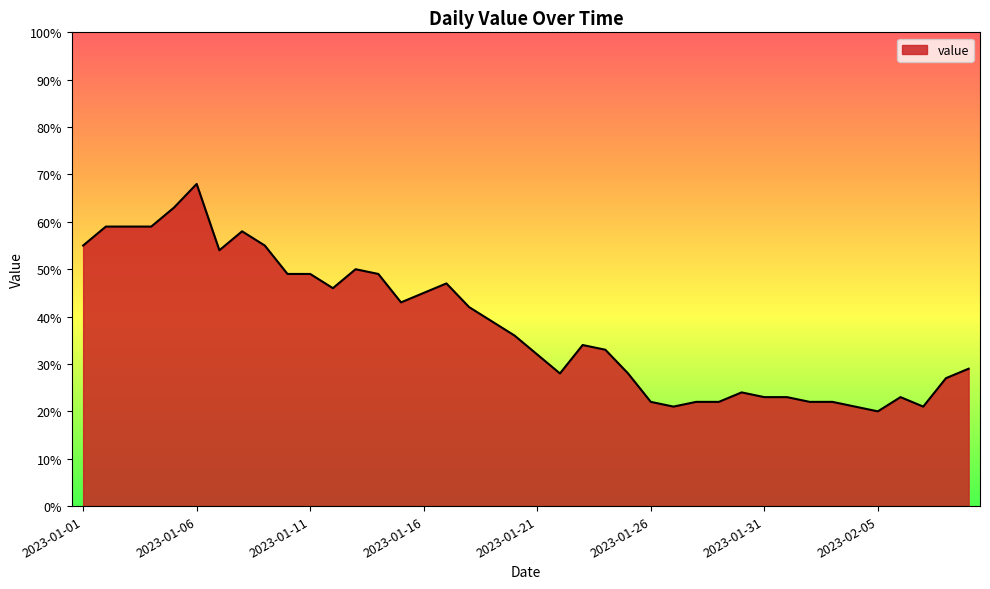

What is the minimum value shown in the chart?

20